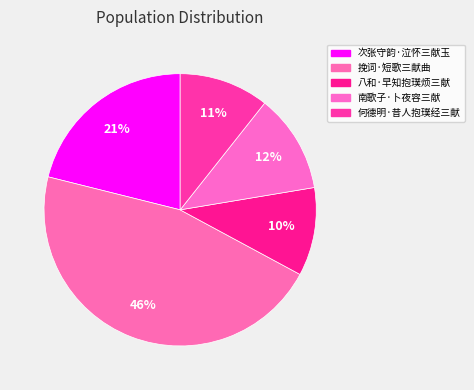

Is 南歌子·卜夜容三献 the majority of the pie?

No